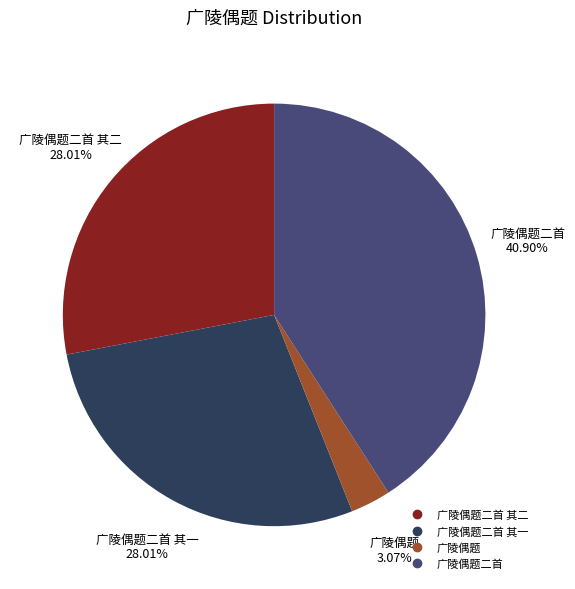

How many segments does this pie chart have?

4